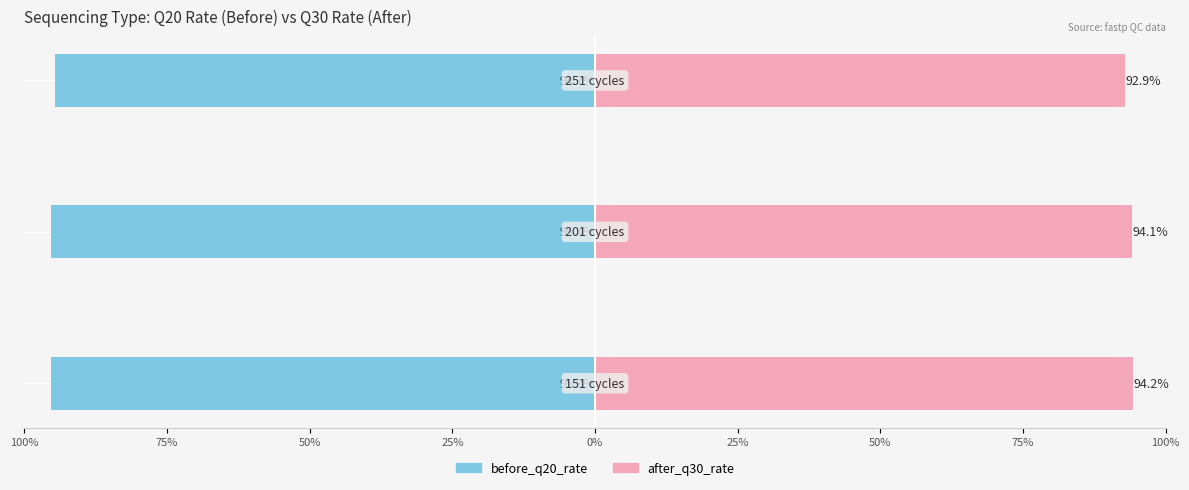

What is the smallest value displayed?

-95.4